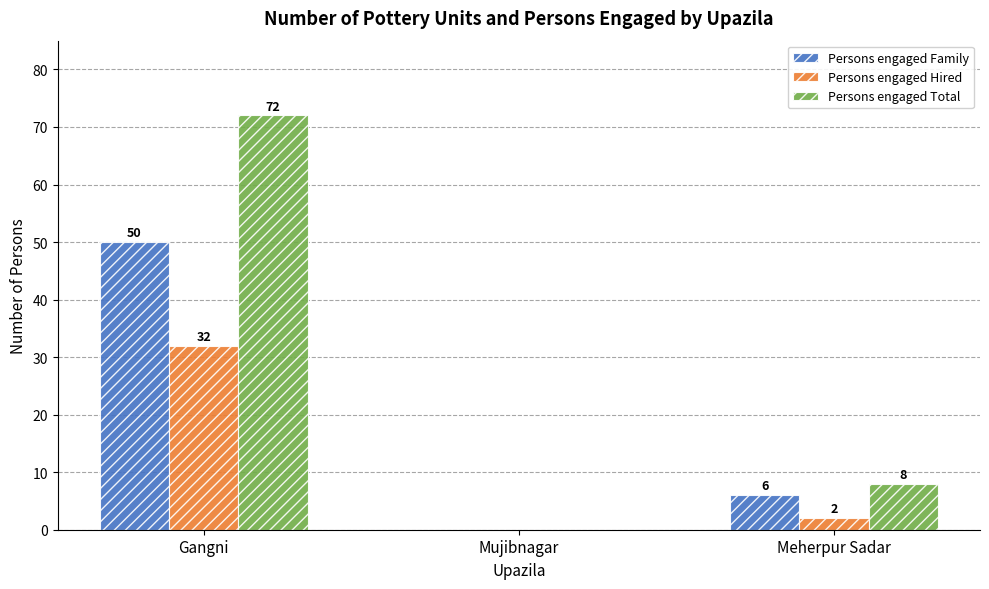

Reading right to left, list all the values displayed in this chart.

Persons engaged Family: 6	0	50
Persons engaged Hired: 2	0	32
Persons engaged Total: 8	0	72